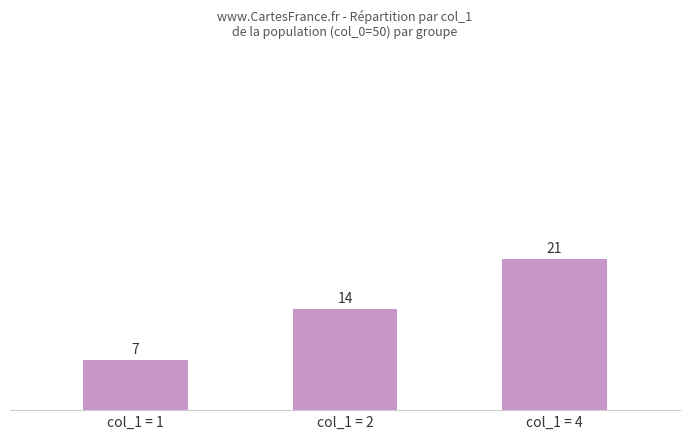

What is the difference between the maximum and minimum values?

14